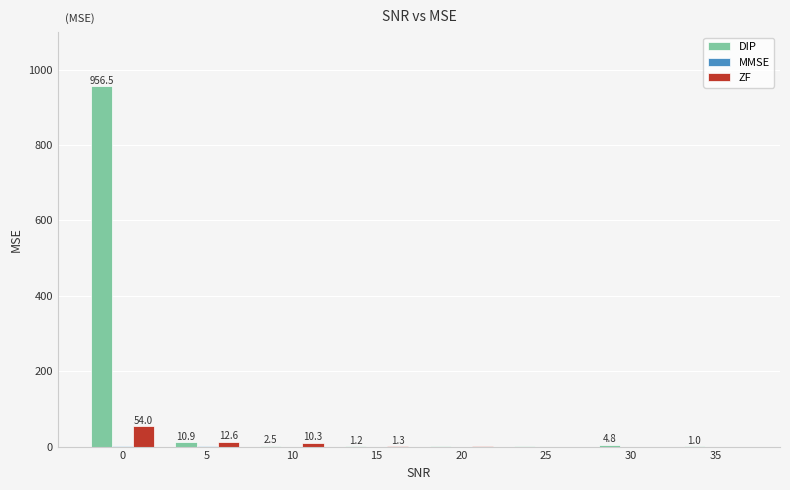

Which series has the largest total across all categories?

DIP